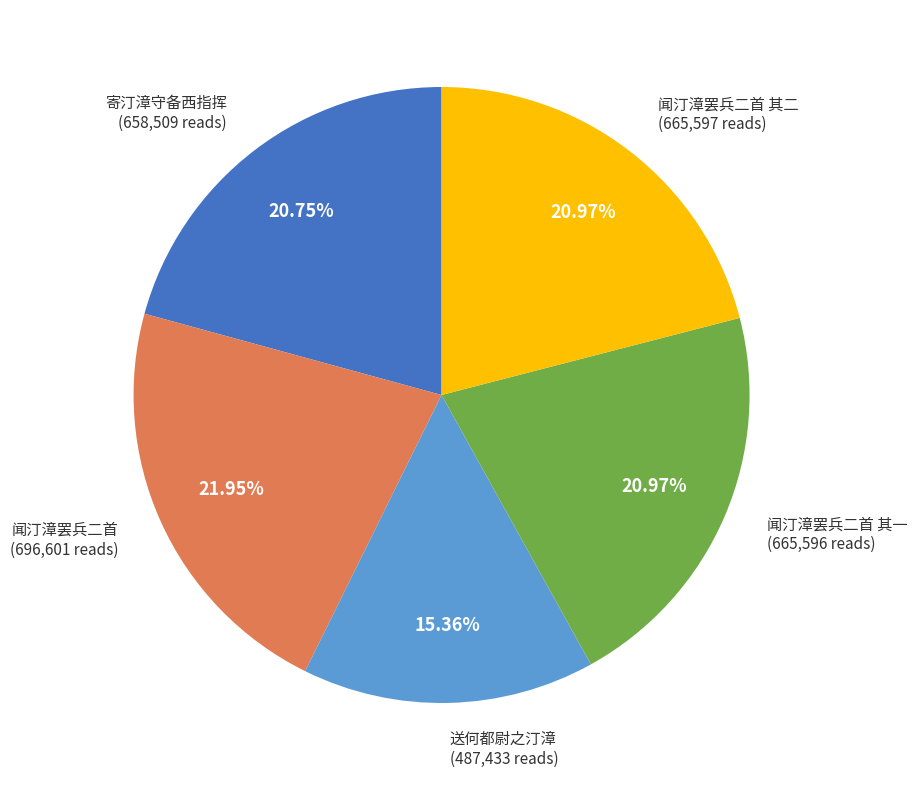

Does any single category account for the majority?

No